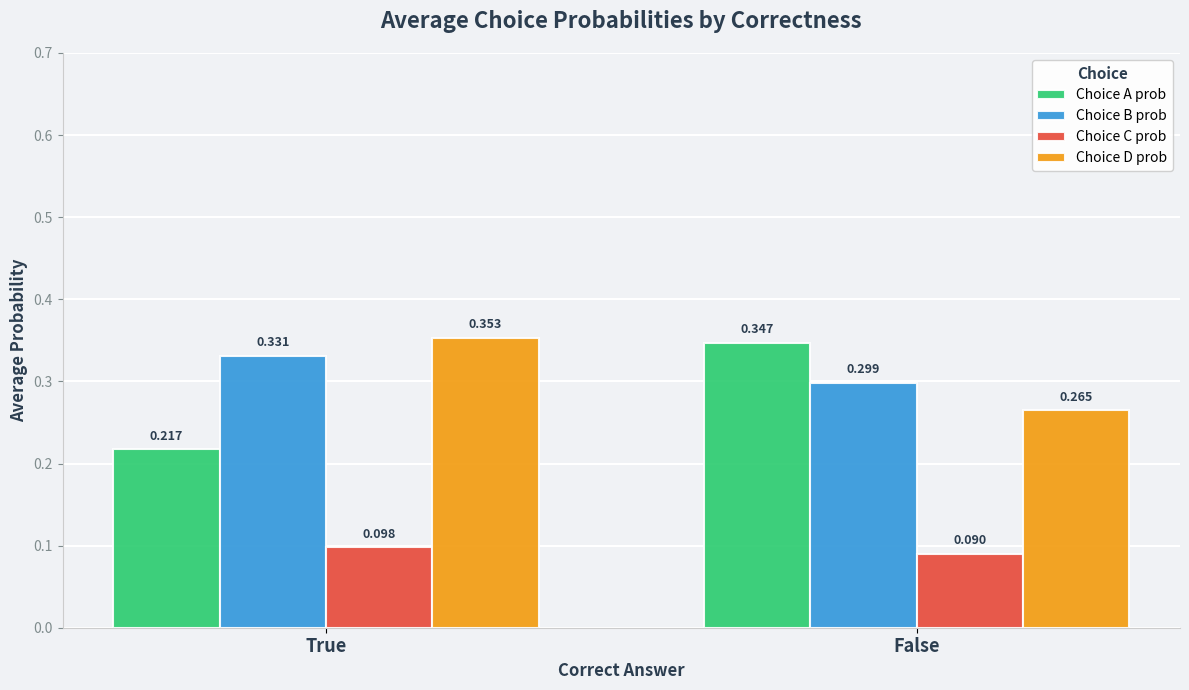

List the series in order of their peak value, highest first.

Choice D prob, Choice A prob, Choice B prob, Choice C prob